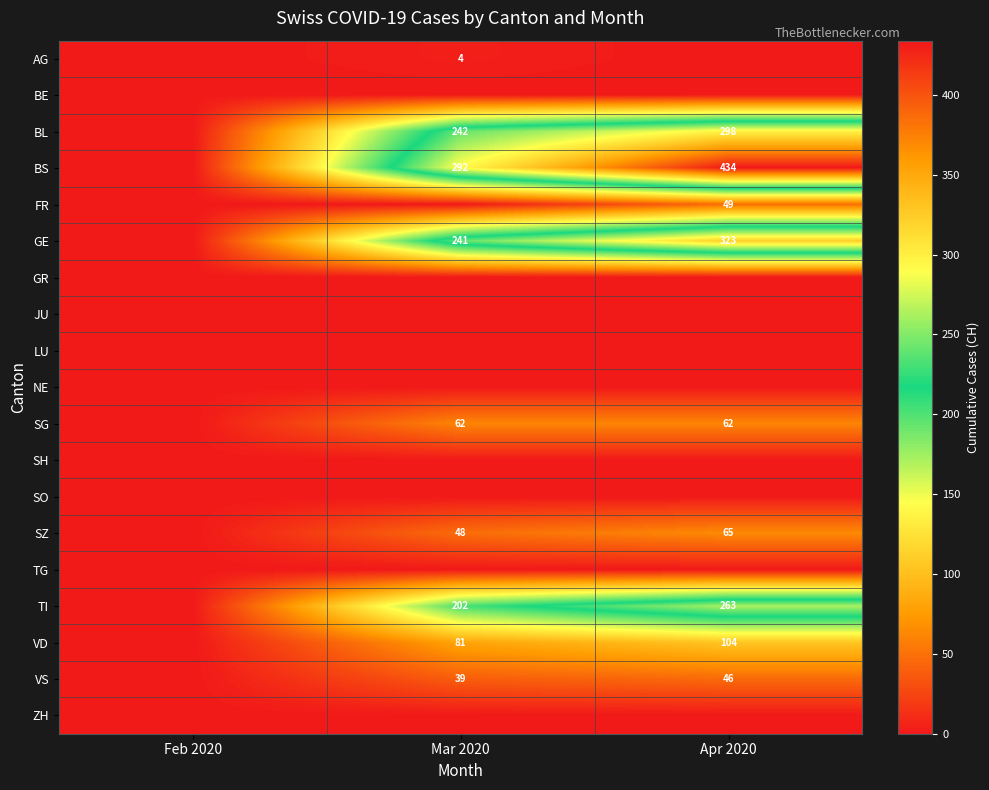

The value of BS at Mar 2020 is 292. True or false?

True